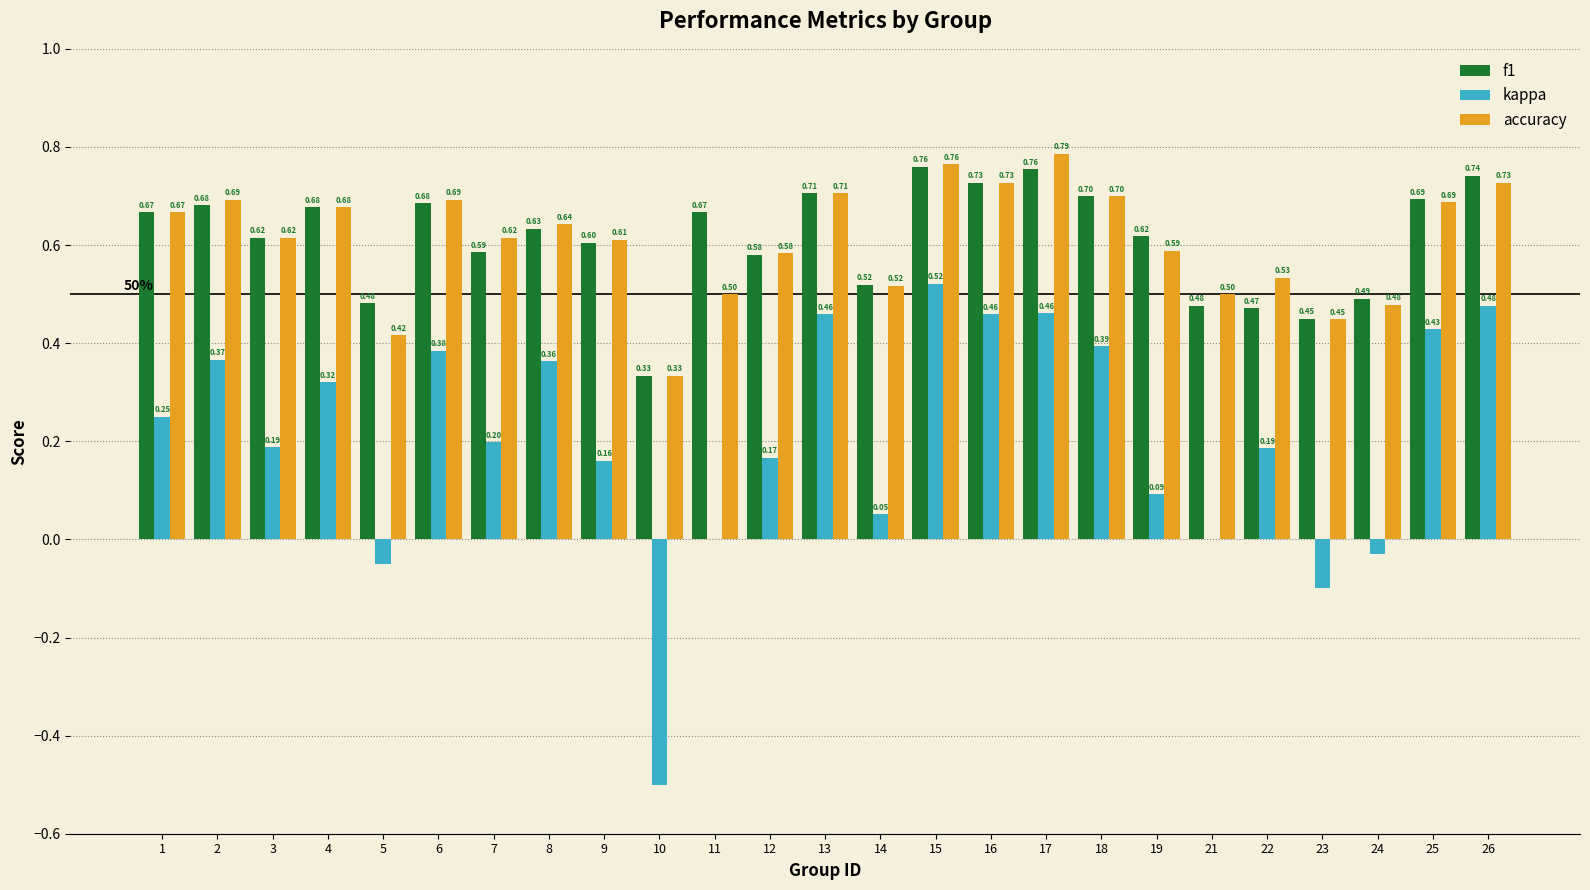

At which label is accuracy closest to 0?

10